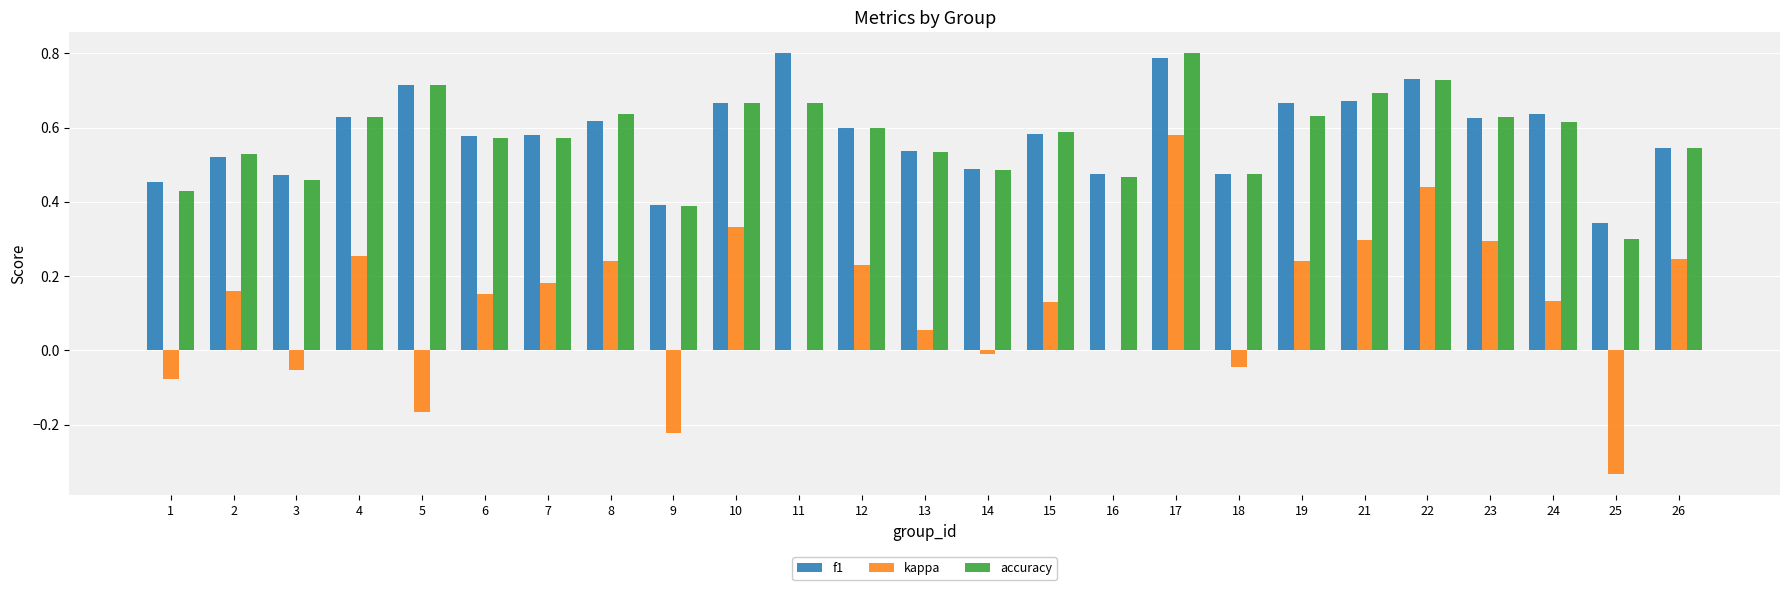

True or false: f1 has a value of 0.9 at 7.

False